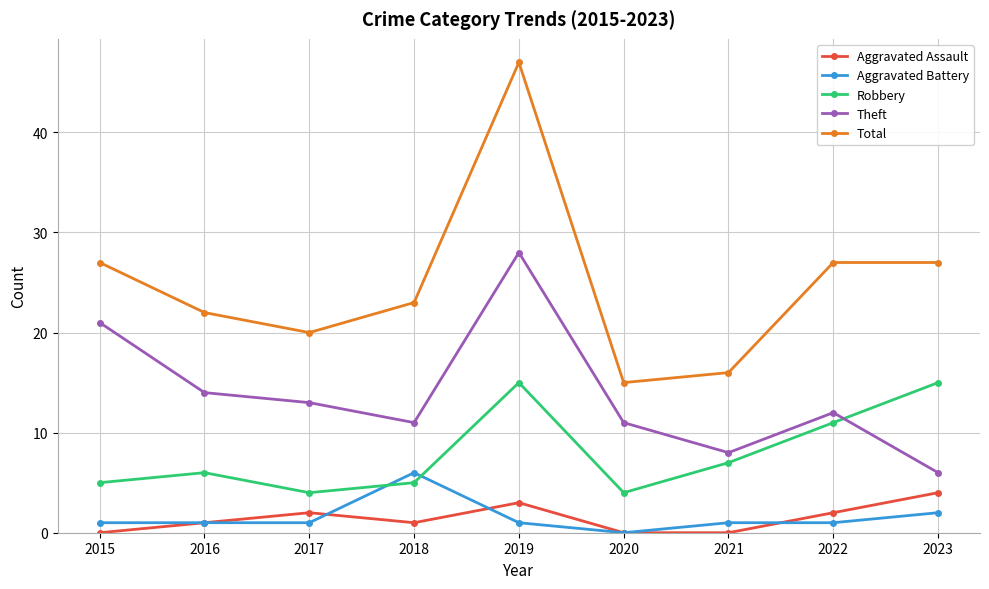

True or false: Aggravated Assault and Total cross at least once.

False